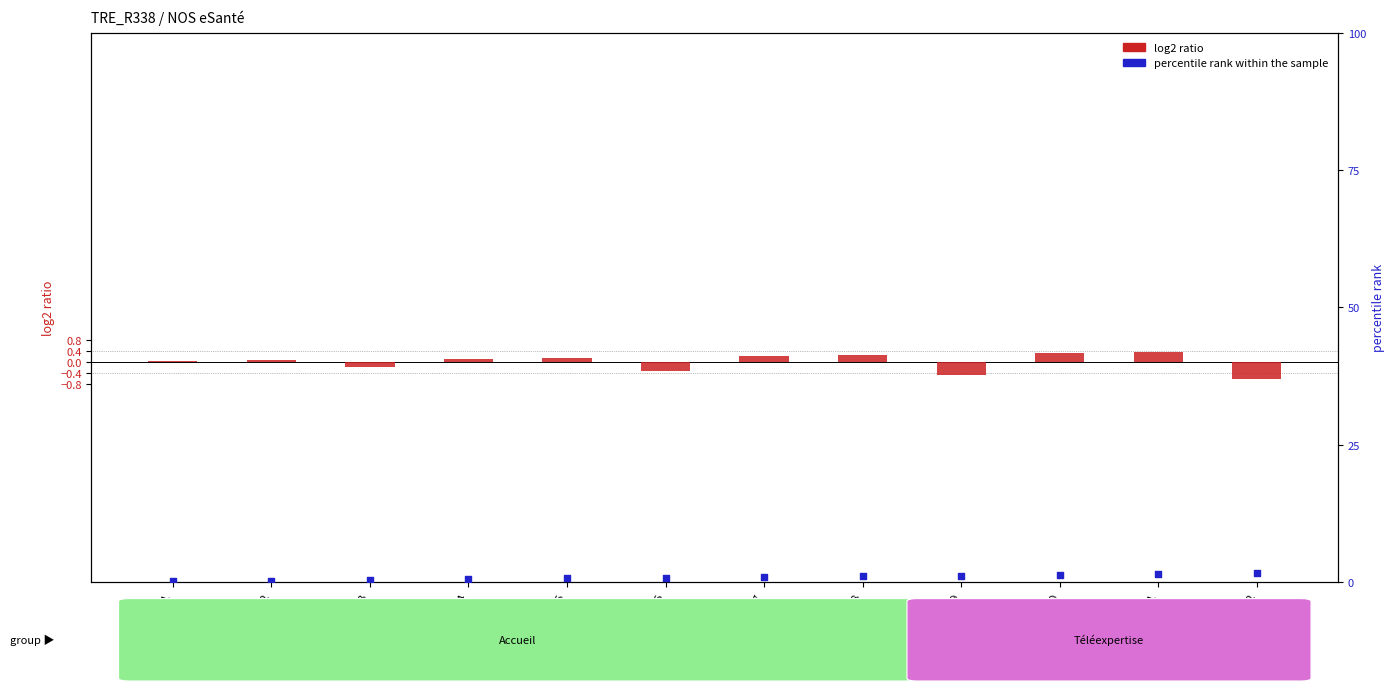

What are all the series names shown in the legend?

log2 ratio, percentile rank within the sample